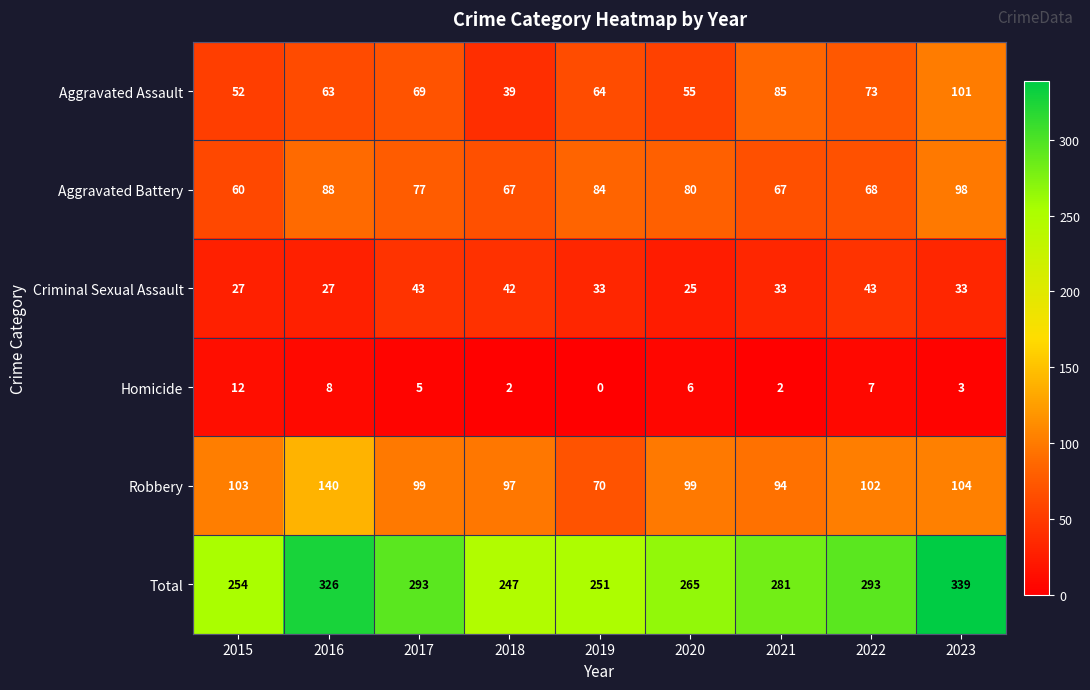

Where does the Criminal Sexual Assault series first go above 33?

2017